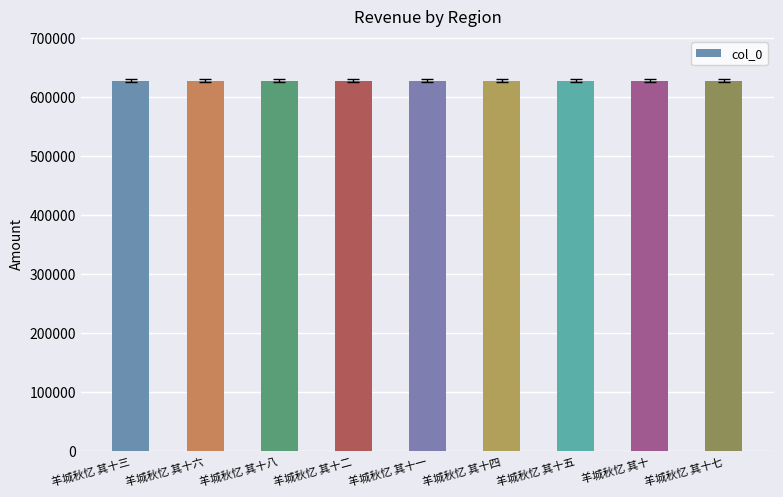

What is the average value?

627884